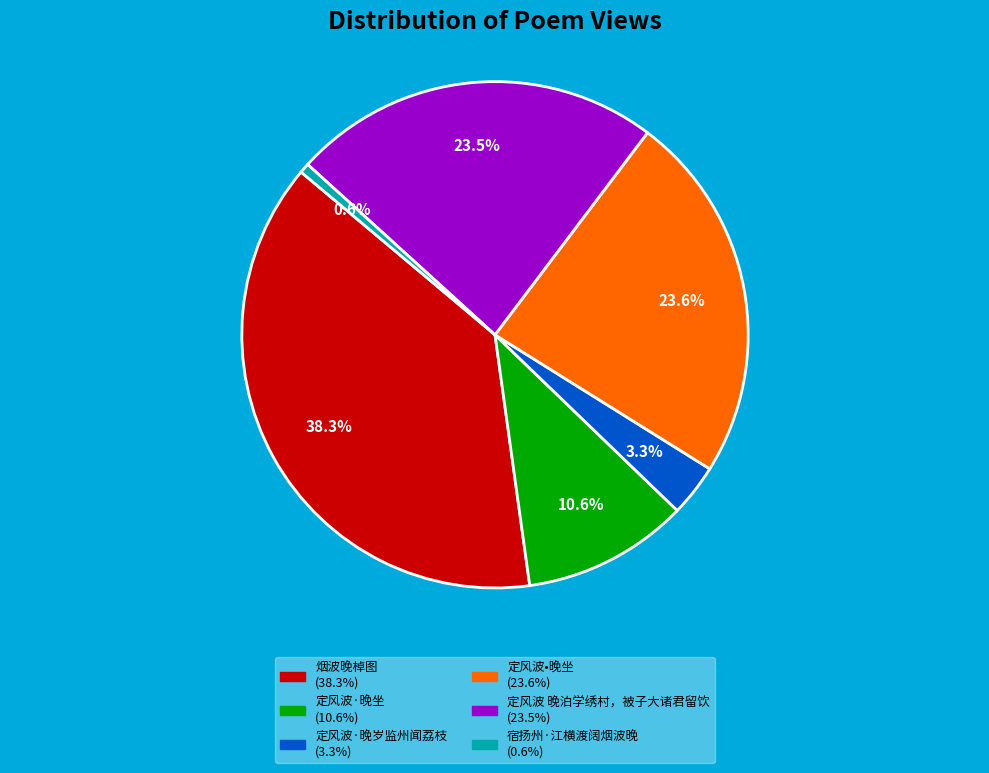

Which has a higher value, 定风波•晚坐 or 烟波晚棹图?

烟波晚棹图